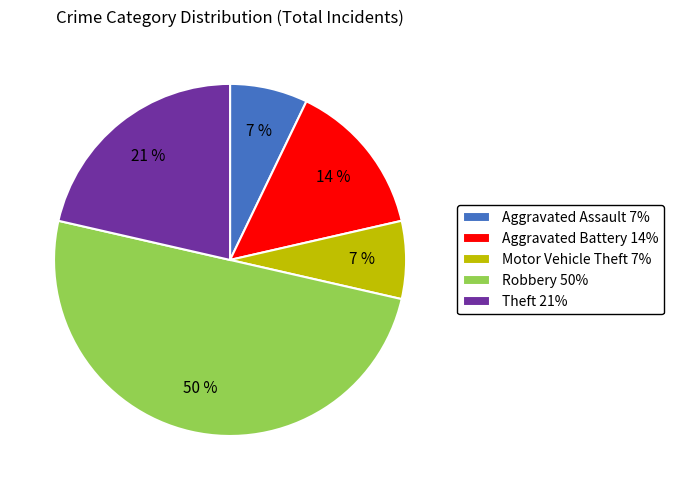

What percentage is the Aggravated Assault slice, to the nearest percent?

7%